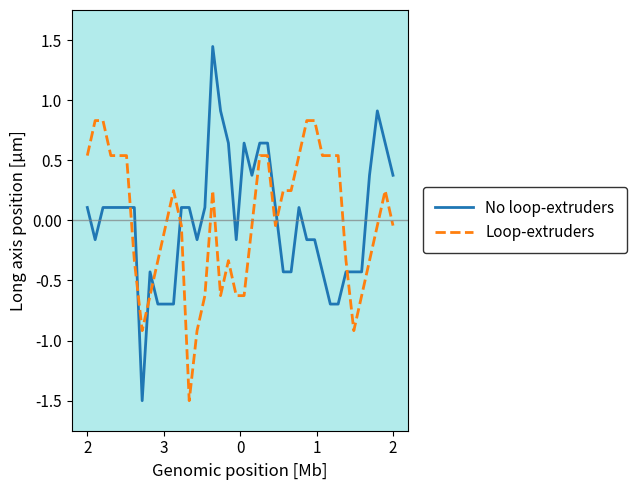

After their last crossing, which series has the higher values: Loop-extruders or No loop-extruders?

No loop-extruders